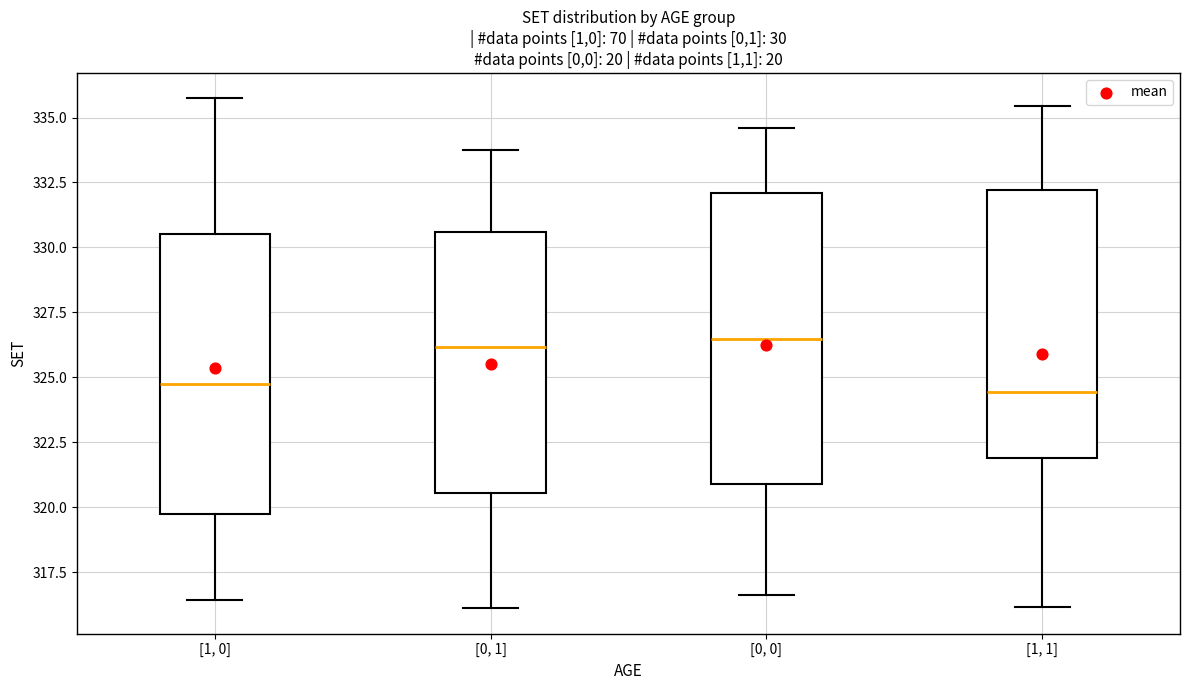

Reading left to right, transcribe this box plot: for each box, give where its median line is, the range the box spans, and where its two whiskers end, as read against the y-axis. The values are not printed on the chart, so give them approximately, as read against the axis.

[1, 0]: median 324.5, box 320.0 to 330.5, whiskers 316.5 to 335.5
[0, 1]: median 326.0, box 320.5 to 330.5, whiskers 316.0 to 333.5
[0, 0]: median 326.5, box 321.0 to 332.0, whiskers 316.5 to 334.5
[1, 1]: median 324.5, box 322.0 to 332.0, whiskers 316.0 to 335.5